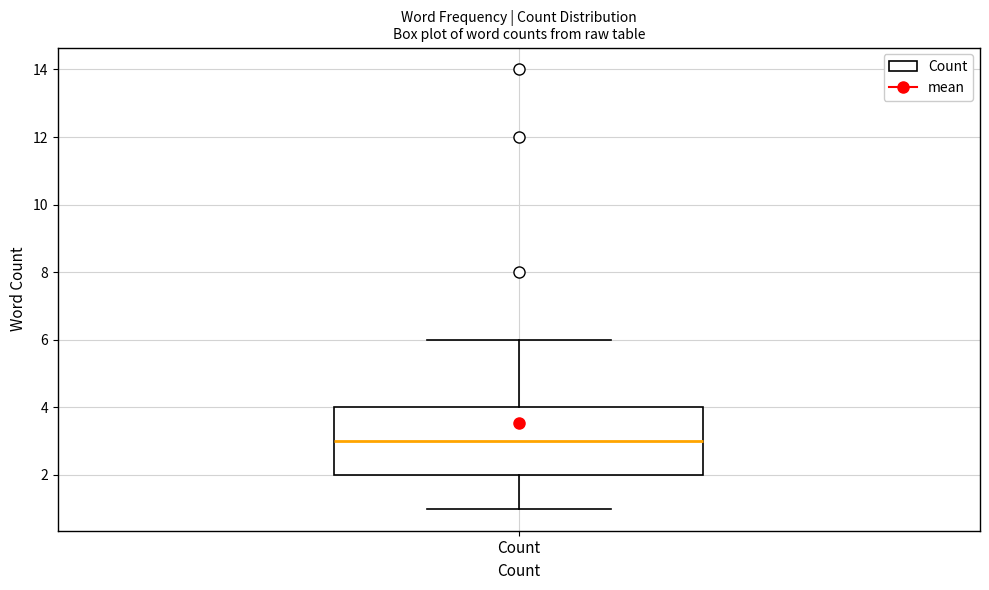

Where does the median line of the box for Count sit on the y-axis? The values are not printed on the chart, so give them approximately, as read against the axis.

3